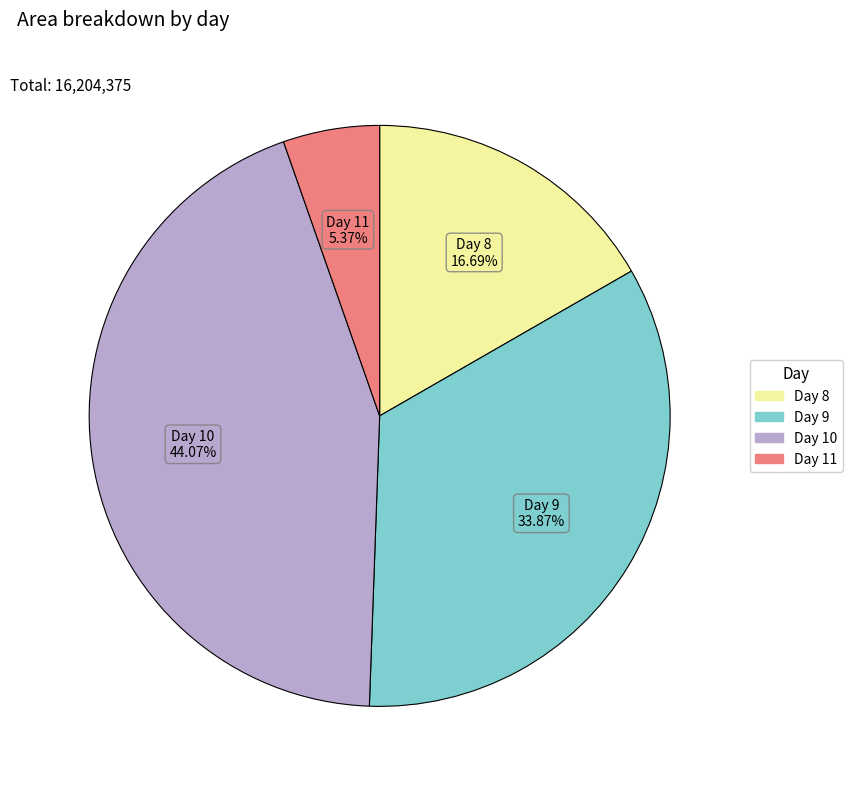

How many segments does this pie chart have?

4